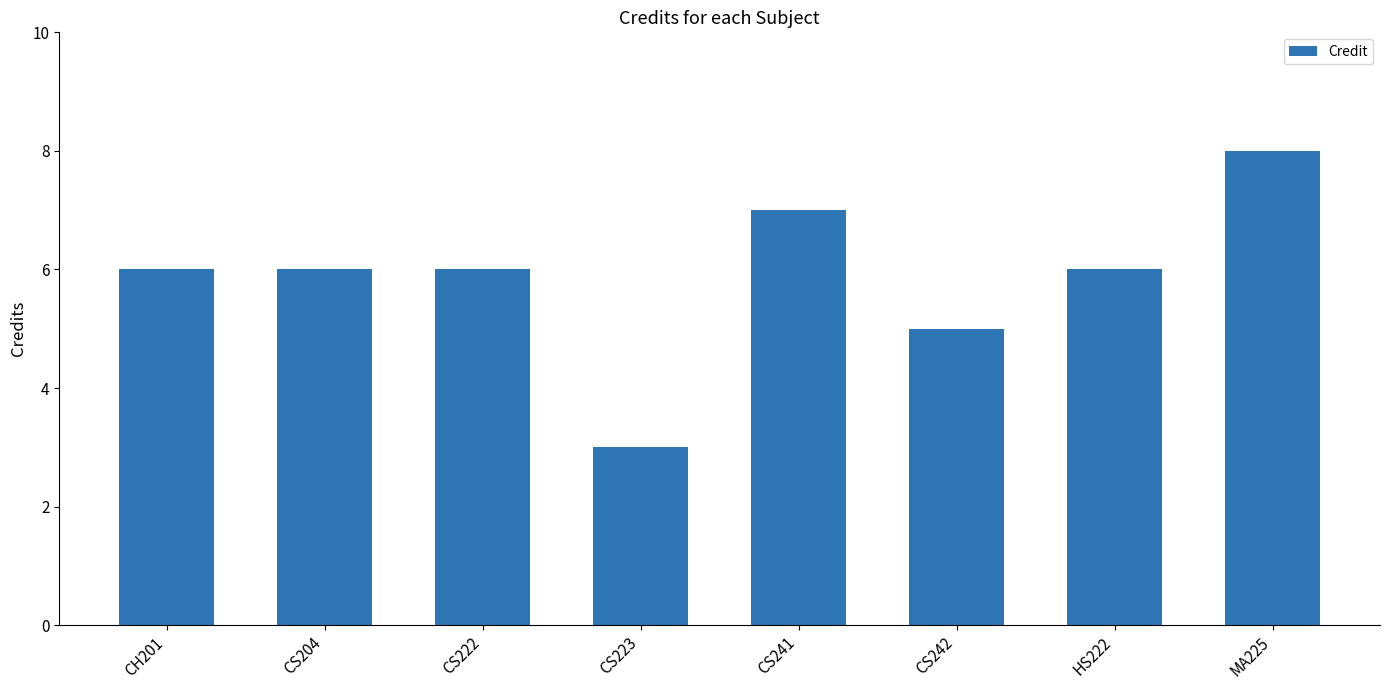

Where is the data nearest to the value 5?

CS242